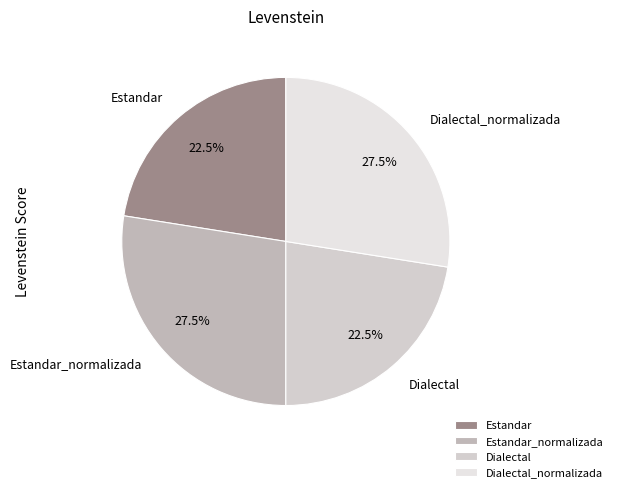

Is there a majority slice in this chart?

No